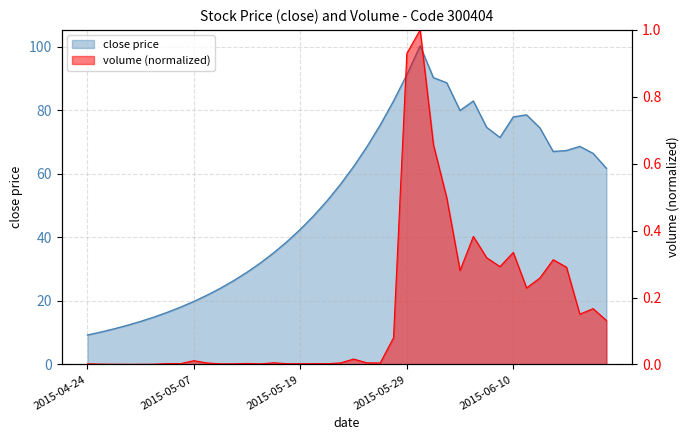

True or false: close has more than 0 points higher than both neighbors.

True